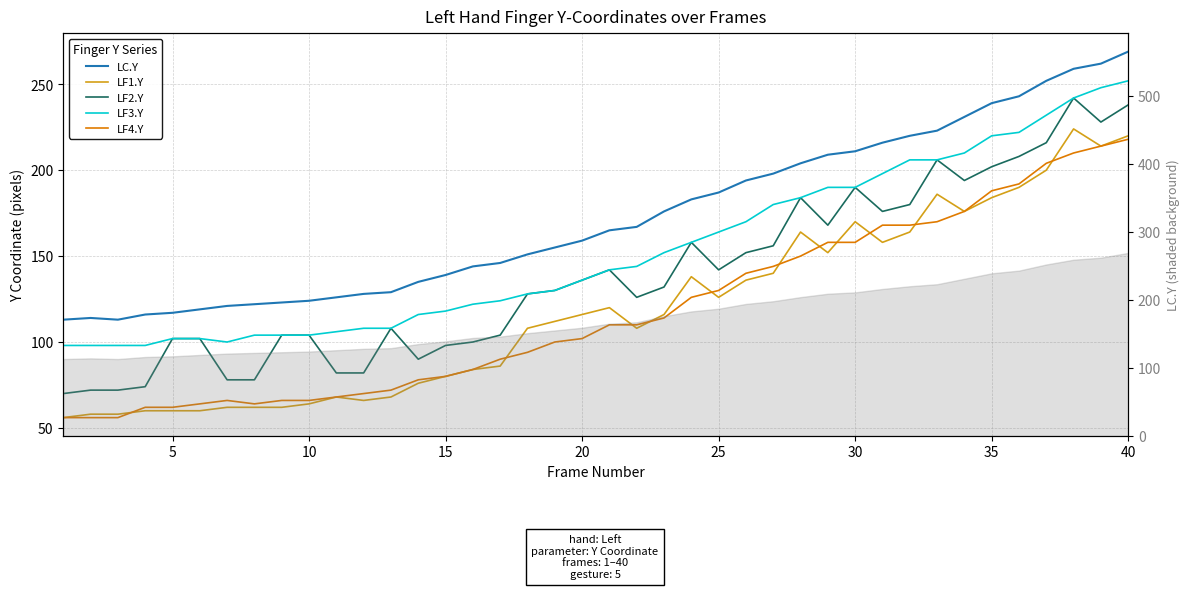

What is the greatest value displayed?

269